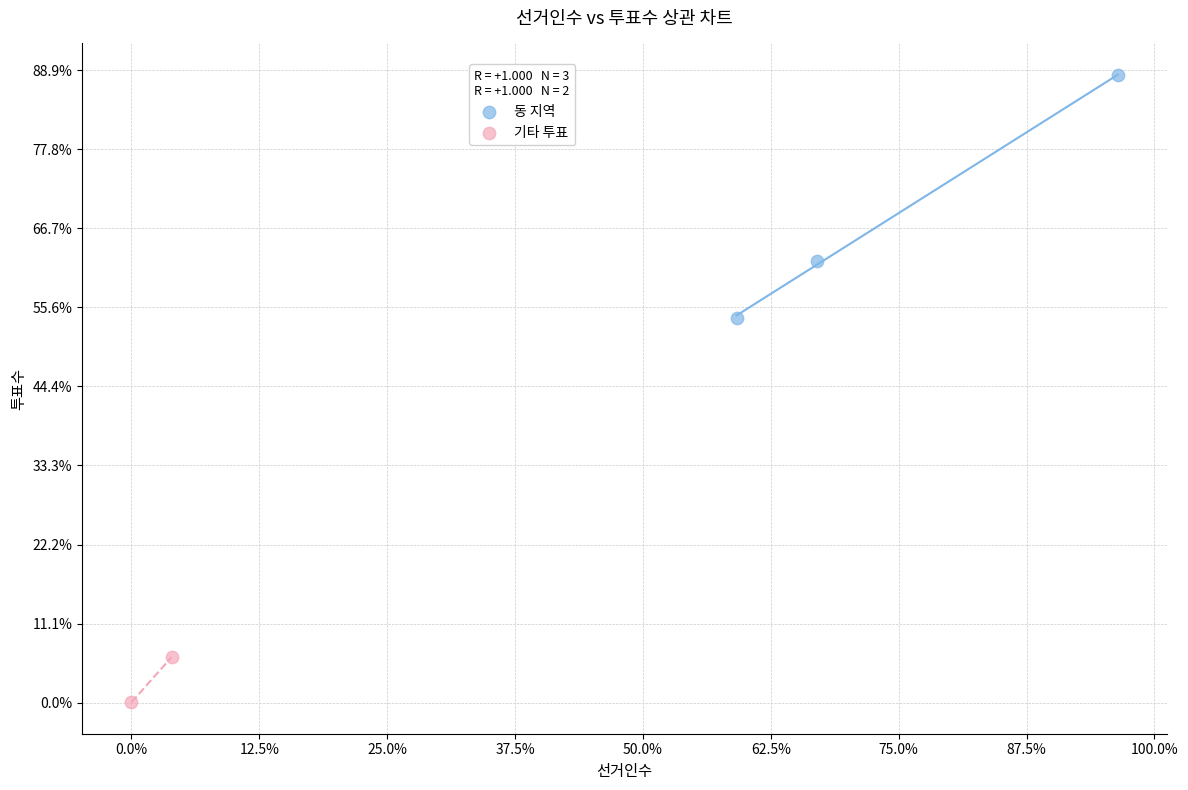

What are all the series names shown in the legend?

동 지역, 기타 투표